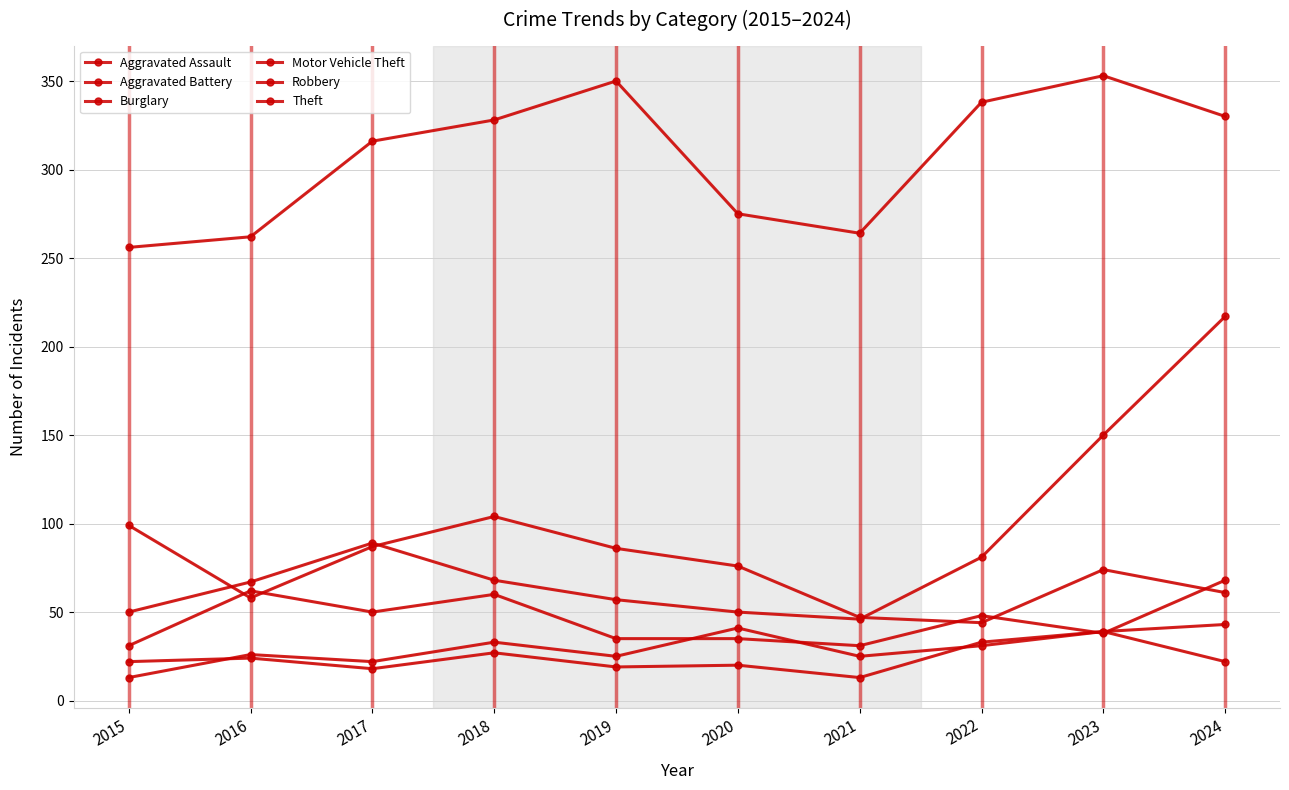

How many data points does each series have?

10